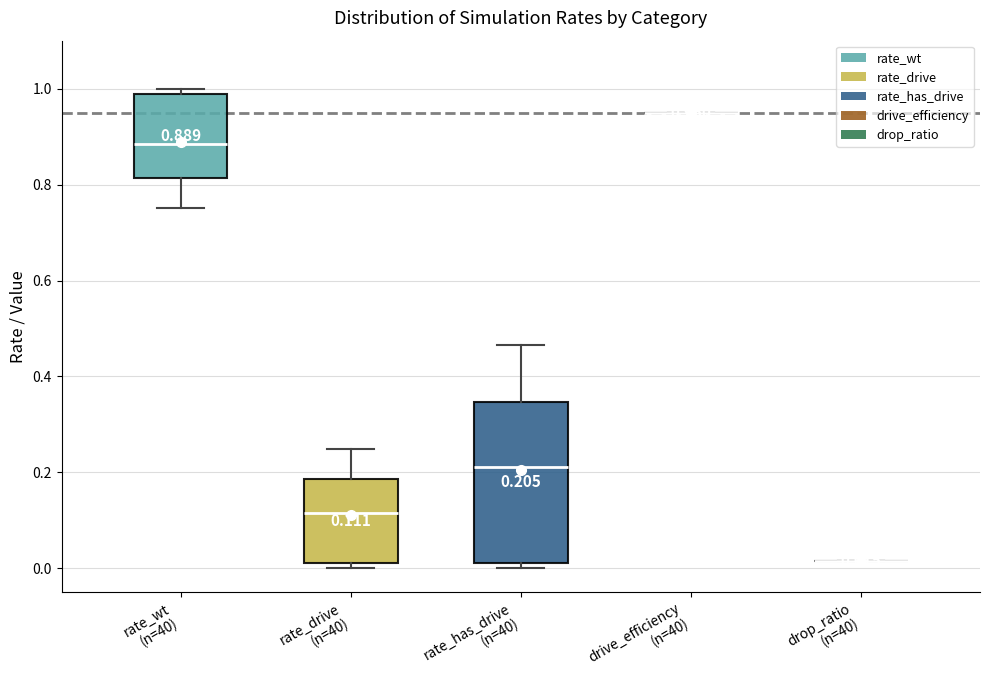

Comparing the boxes themselves (not the whiskers), which one is the tallest?

rate_has_drive (n=40)